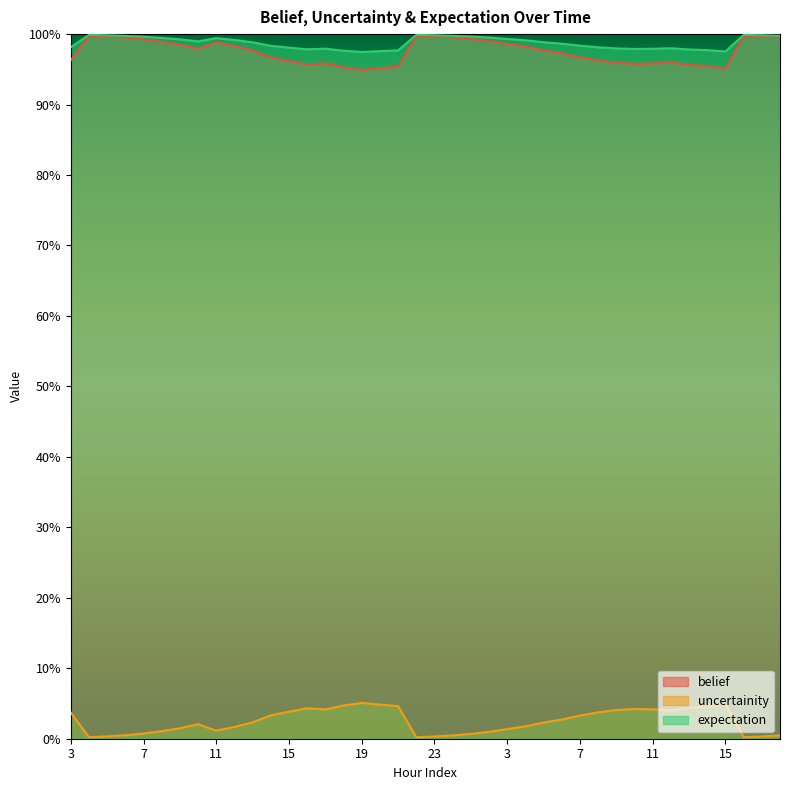

Reading left to right, list all the values displayed in this chart.

belief: 3=1.0	4=1.0	5=1.0	6=1.0	7=1.0	8=1.0	9=1.0	10=1.0	11=1.0	12=1.0	13=1.0	14=1.0	15=1.0	16=1.0	17=1.0	18=1.0	19=0.9	20=1.0	21=1.0	22=1.0	23=1.0	0=1.0	1=1.0	2=1.0	3=1.0	4=1.0	5=1.0	6=1.0	7=1.0	8=1.0	9=1.0	10=1.0	11=1.0	12=1.0	13=1.0	14=1.0	15=1.0	16=1.0	17=1.0	18=1.0
uncertainity: 3=0.0	4=0.0	5=0.0	6=0.0	7=0.0	8=0.0	9=0.0	10=0.0	11=0.0	12=0.0	13=0.0	14=0.0	15=0.0	16=0.0	17=0.0	18=0.0	19=0.1	20=0.0	21=0.0	22=0.0	23=0.0	0=0.0	1=0.0	2=0.0	3=0.0	4=0.0	5=0.0	6=0.0	7=0.0	8=0.0	9=0.0	10=0.0	11=0.0	12=0.0	13=0.0	14=0.0	15=0.0	16=0.0	17=0.0	18=0.0
expectation: 3=1.0	4=1.0	5=1.0	6=1.0	7=1.0	8=1.0	9=1.0	10=1.0	11=1.0	12=1.0	13=1.0	14=1.0	15=1.0	16=1.0	17=1.0	18=1.0	19=1.0	20=1.0	21=1.0	22=1.0	23=1.0	0=1.0	1=1.0	2=1.0	3=1.0	4=1.0	5=1.0	6=1.0	7=1.0	8=1.0	9=1.0	10=1.0	11=1.0	12=1.0	13=1.0	14=1.0	15=1.0	16=1.0	17=1.0	18=1.0